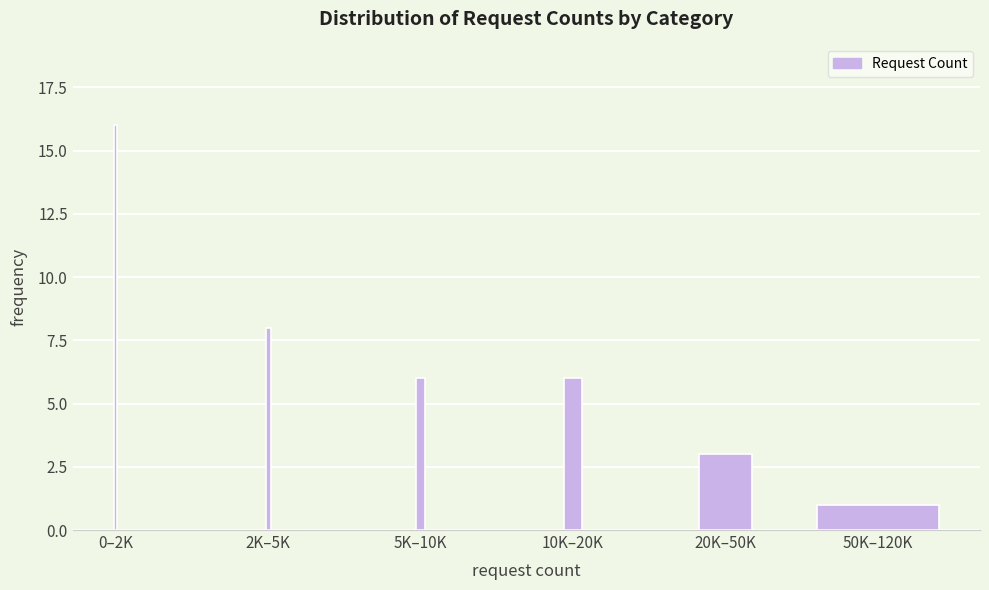

Reading left to right, list all the values displayed in this chart.

0–2K=16	2K–5K=8	5K–10K=6	10K–20K=6	20K–50K=3	50K–120K=1